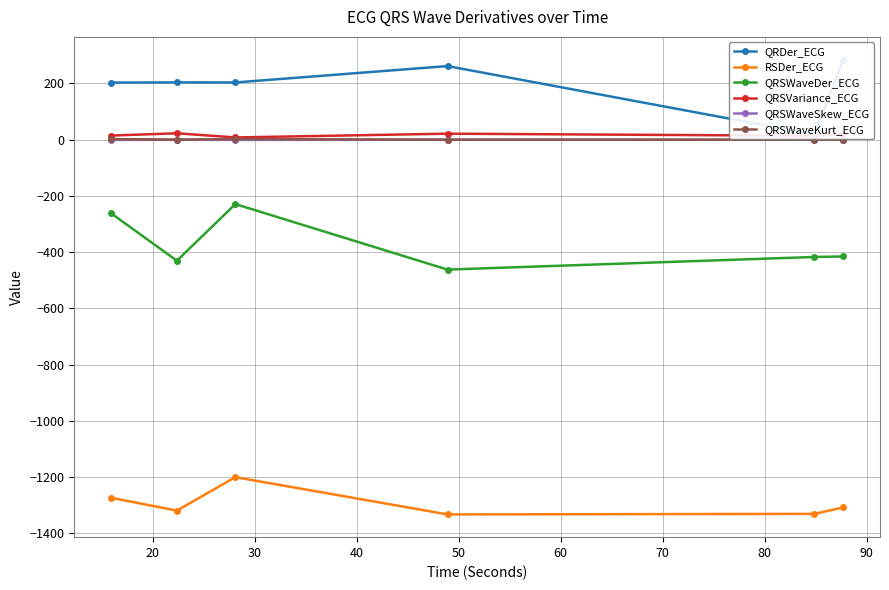

True or false: QRSWaveDer_ECG and QRDer_ECG cross at least once.

False